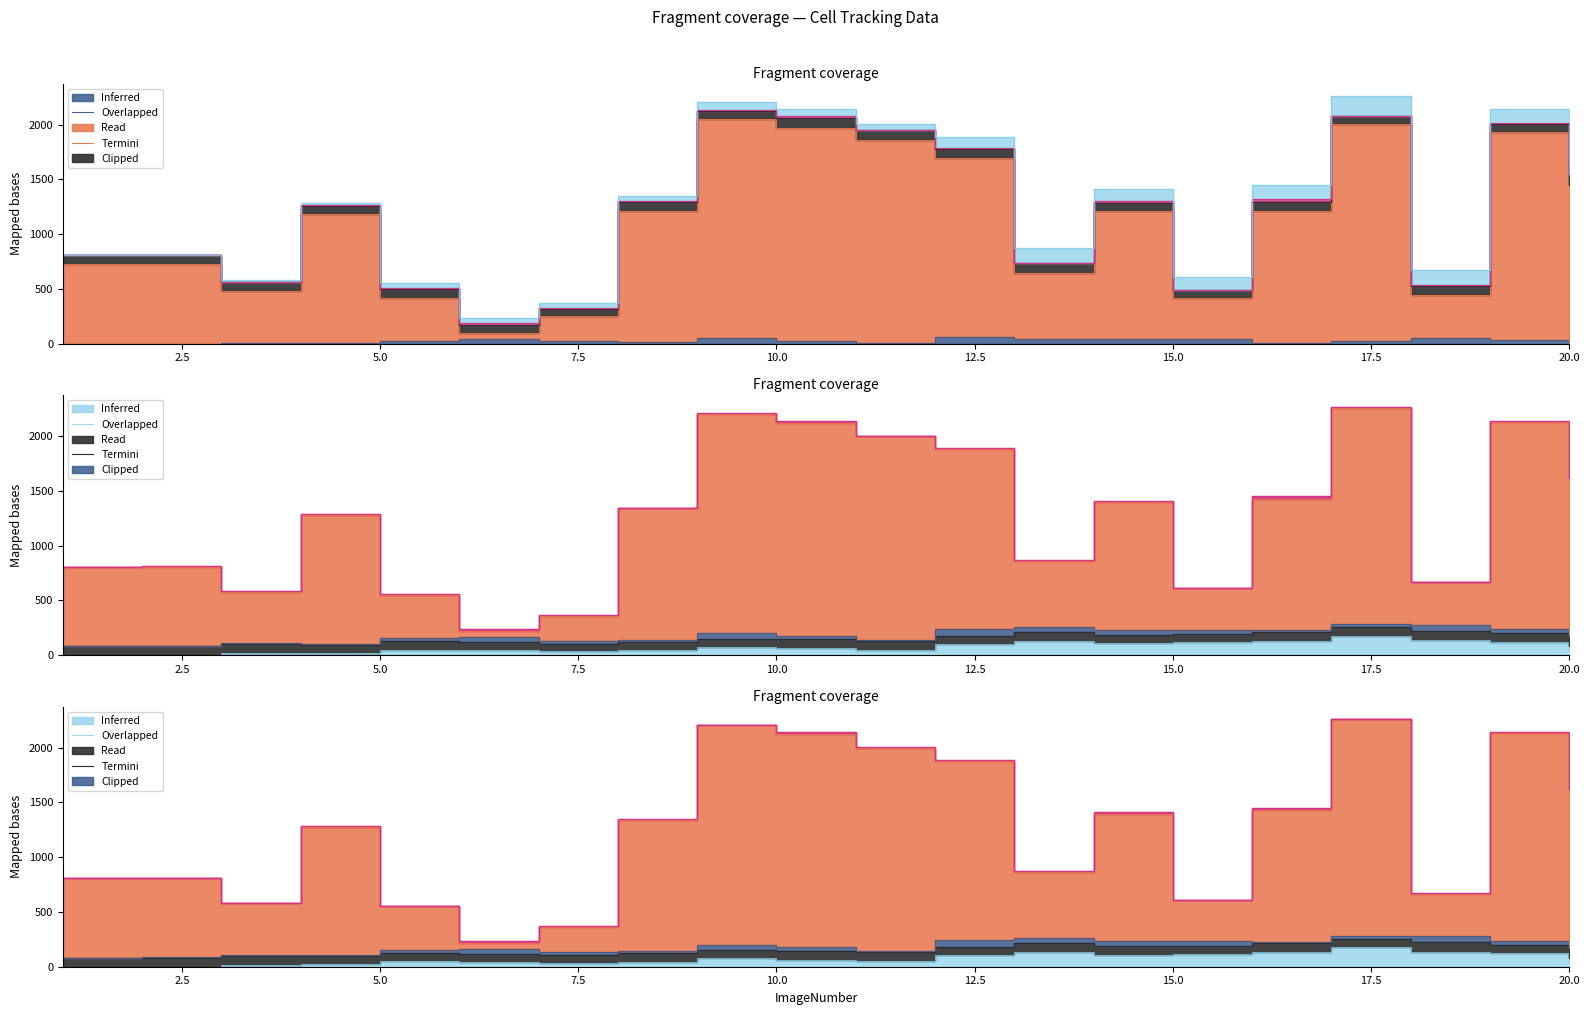

Is the value of TrackObjects_Displacement_50 at 13 greater than the value of TrackObjects_IntegratedDistance_50 at 15?

No